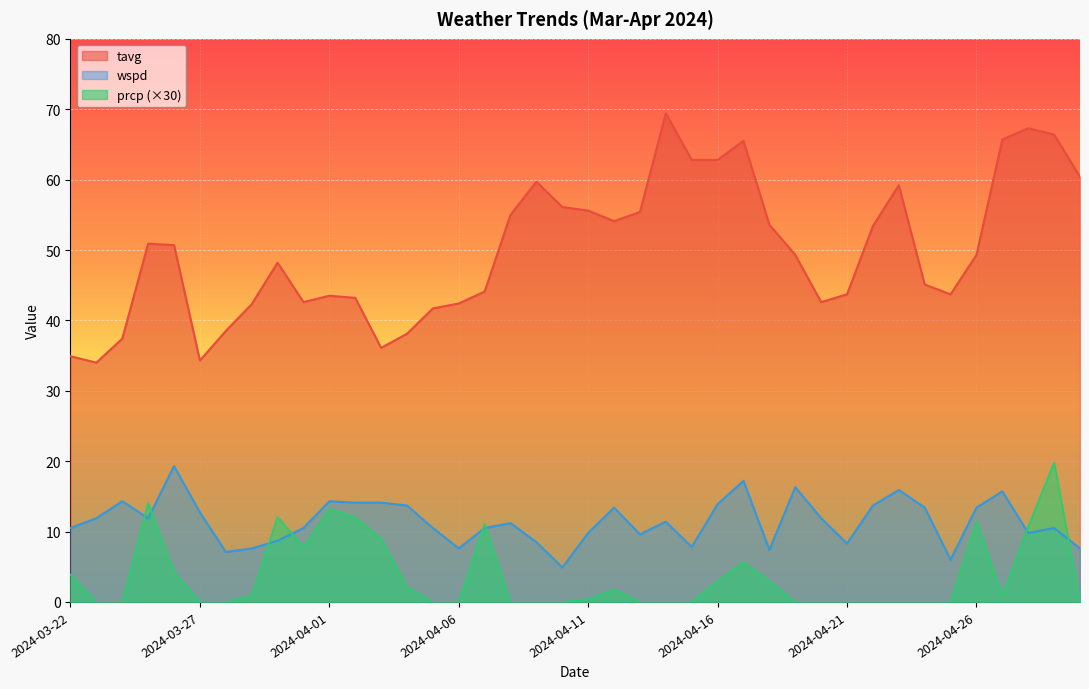

At which category is the sum across all series the highest?

2024-04-29